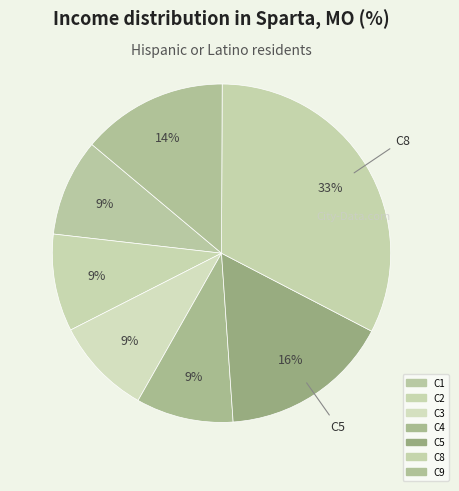

How many segments does this pie chart have?

7